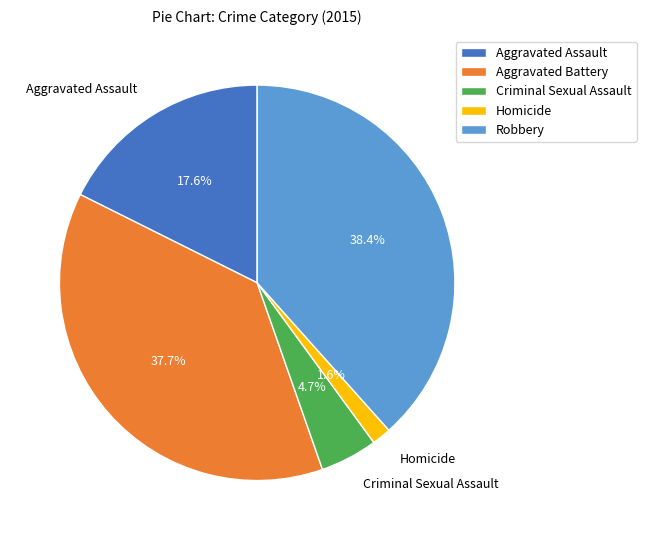

To the nearest percent, what is the average slice percentage?

20%